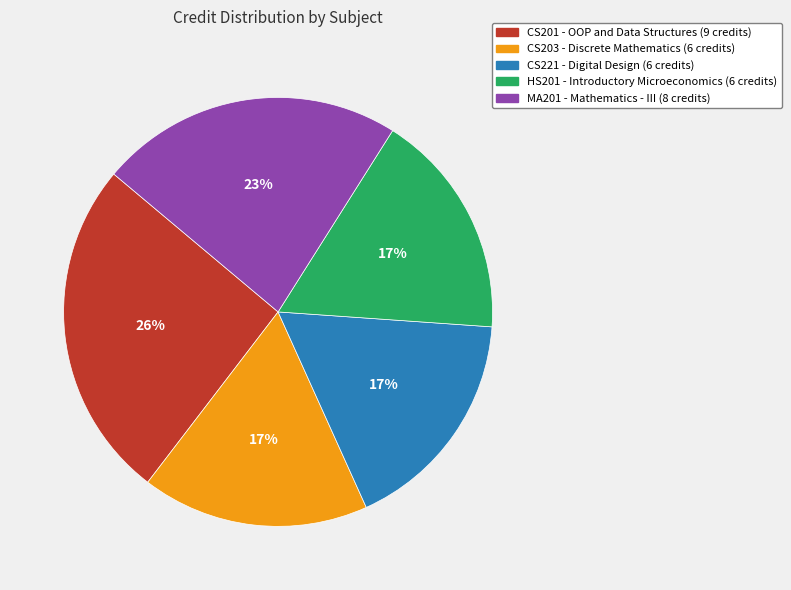

True or false: MA201 accounts for 23% of the total.

True